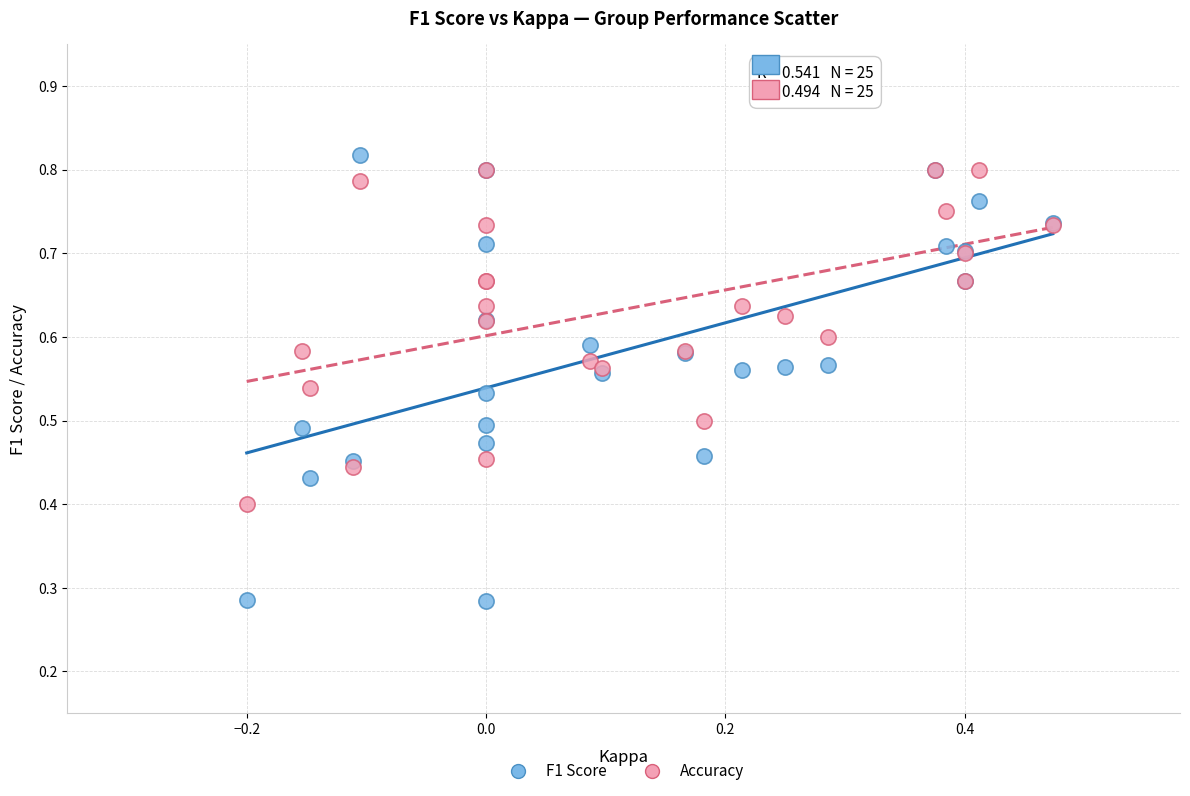

Which series reaches the maximum Y coordinate?

F1 Score